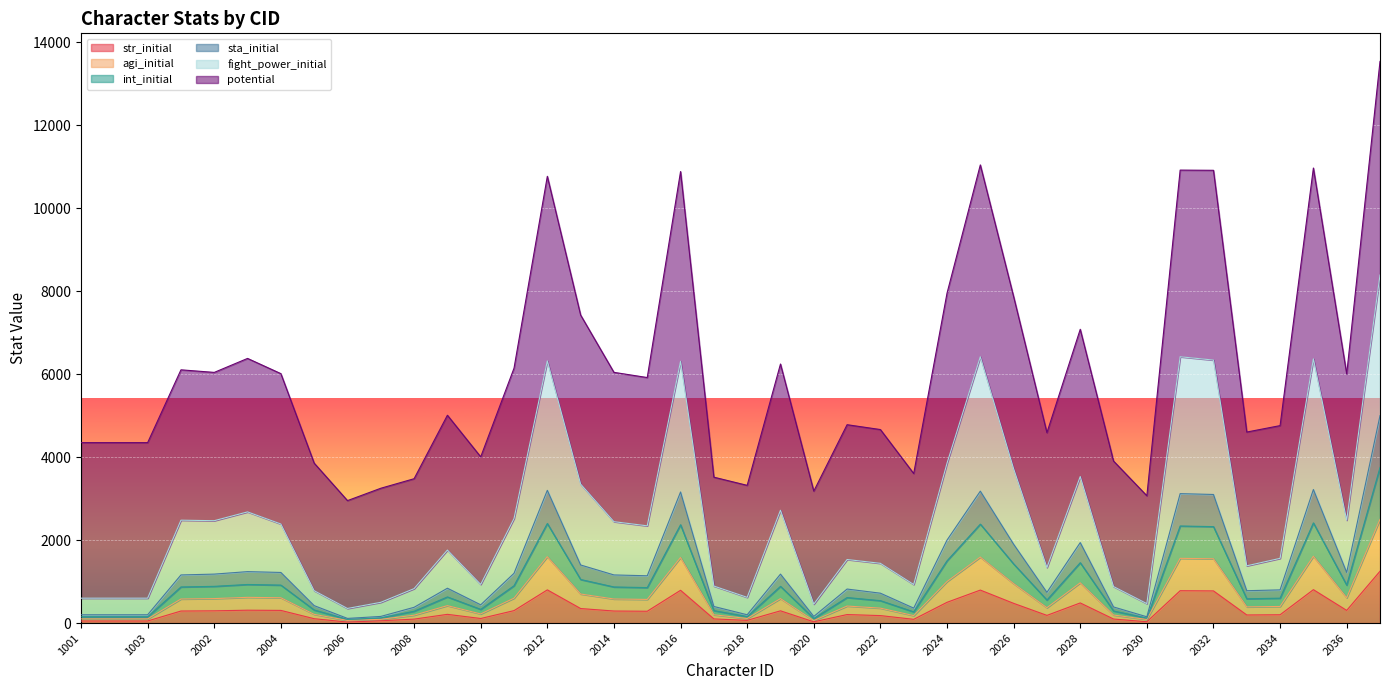

True or false: int_initial and sta_initial intersect in this chart.

False